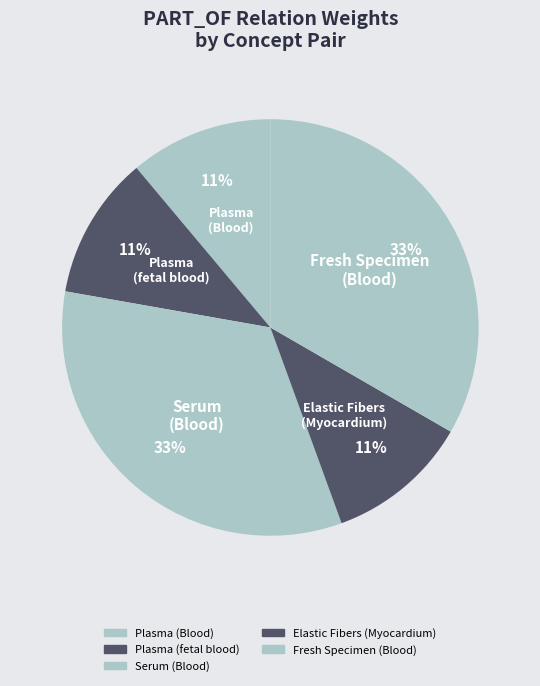

Is the sum of Plasma (Blood) and Fresh Specimen (Blood) greater than half?

No